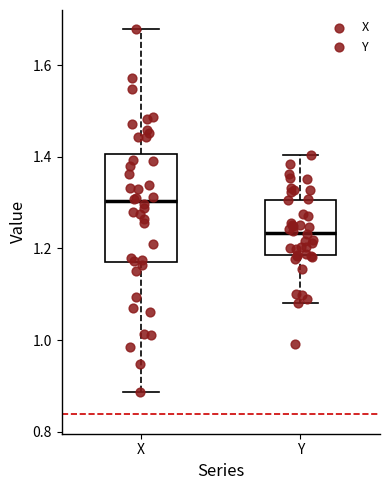

Comparing the boxes themselves (not the whiskers), which one is the tallest?

X